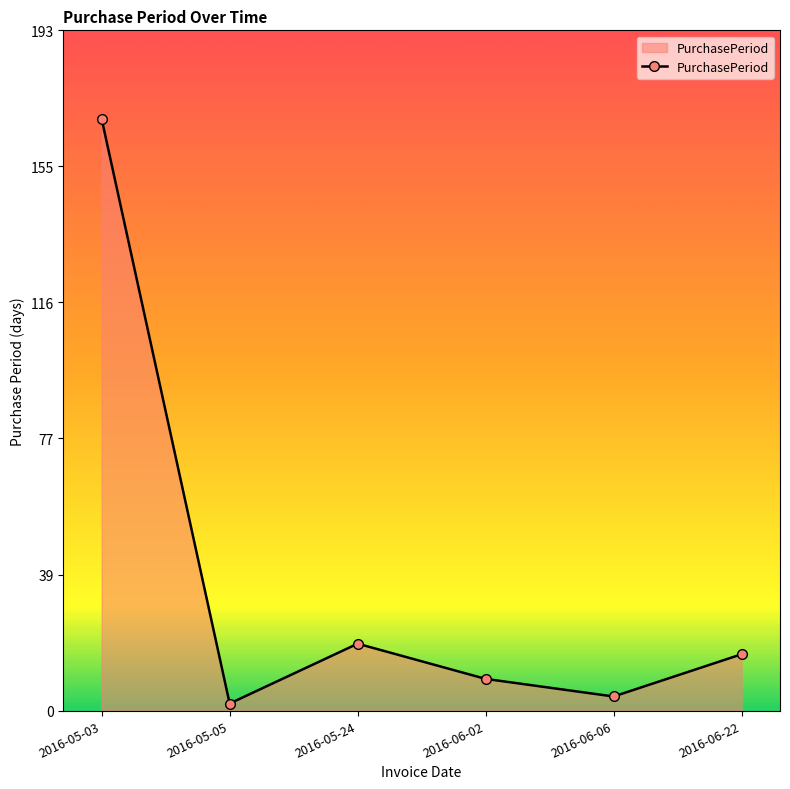

What is the ratio of the value at 2016-06-22 to the value at 2016-06-02?

1.8